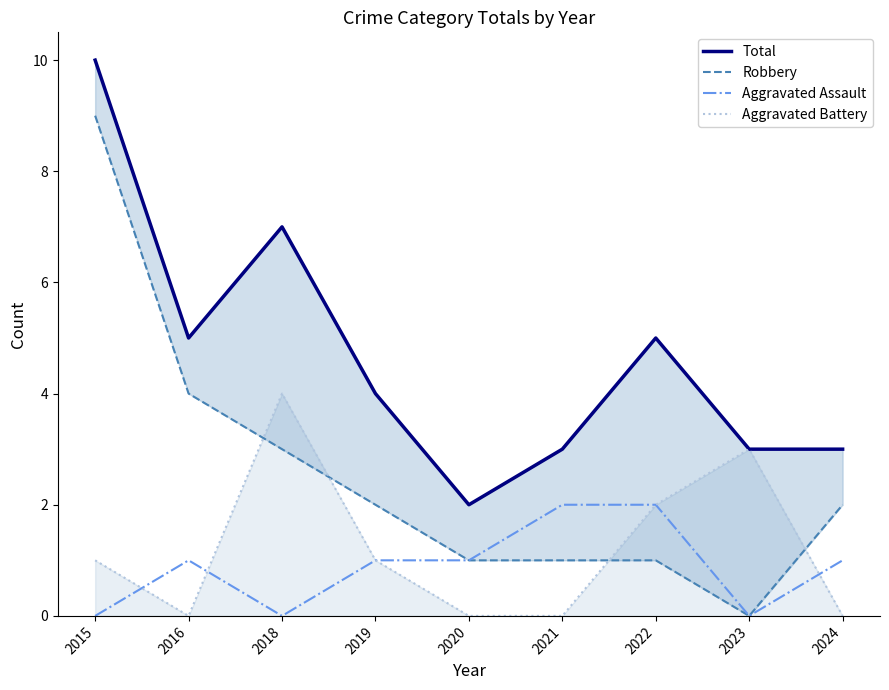

True or false: Aggravated Battery and Robbery cross at least once.

True